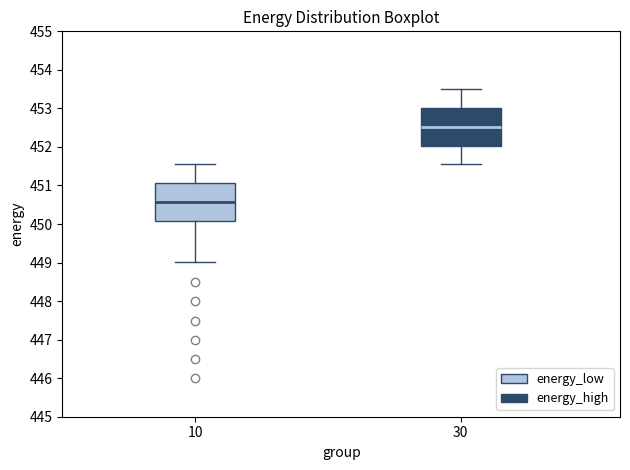

Reading left to right, transcribe this box plot: for each box, give where its median line is, the range the box spans, and where its two whiskers end, as read against the y-axis. The values are not printed on the chart, so give them approximately, as read against the axis.

10: median 450.6, box 450.1 to 451.1, whiskers 449.0 to 451.5
30: median 452.5, box 452.0 to 453.0, whiskers 451.5 to 453.5